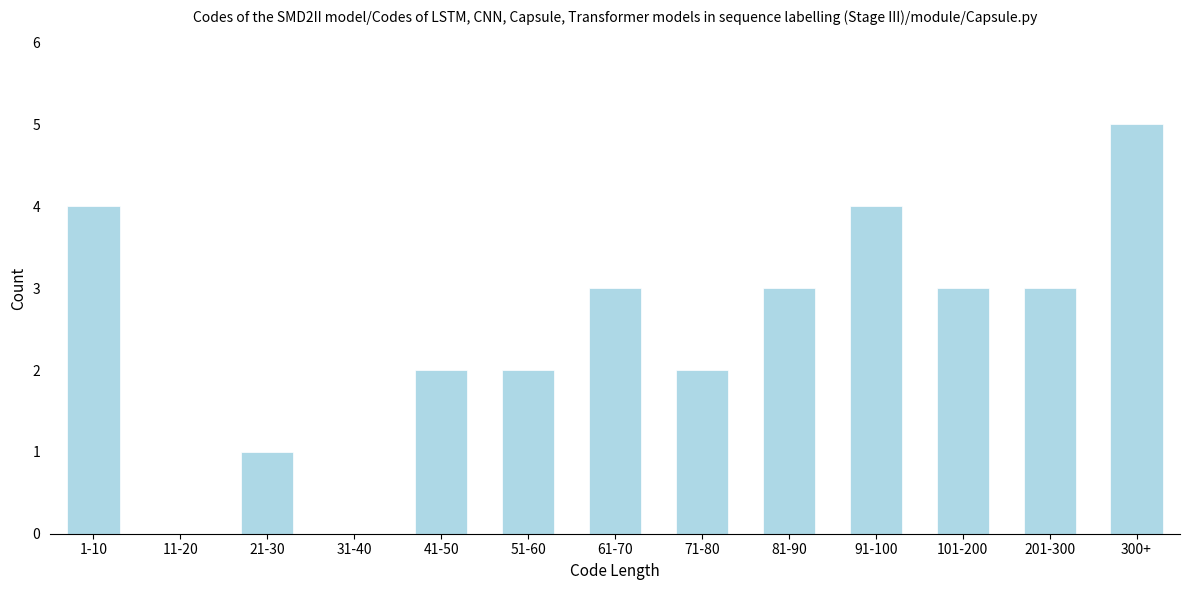

Reading left to right, what are all the values shown in this chart?

1-10=4	11-20=0	21-30=1	31-40=0	41-50=2	51-60=2	61-70=3	71-80=2	81-90=3	91-100=4	101-200=3	201-300=3	300+=5